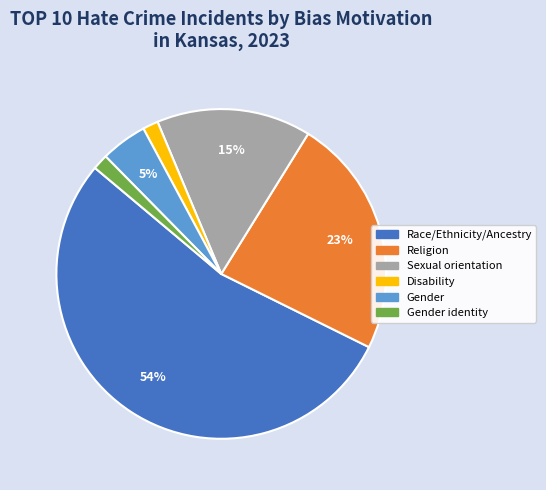

Which category has the biggest portion of the pie?

Race/Ethnicity/Ancestry